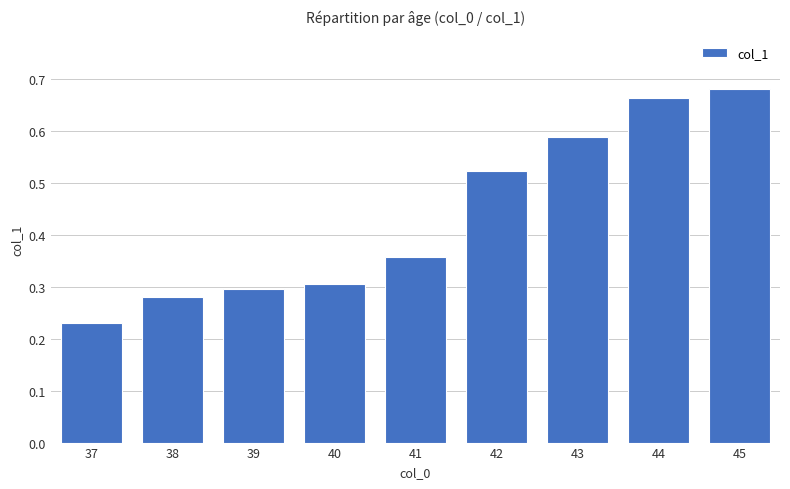

What is the change in value from 40 to 44?

+0.4